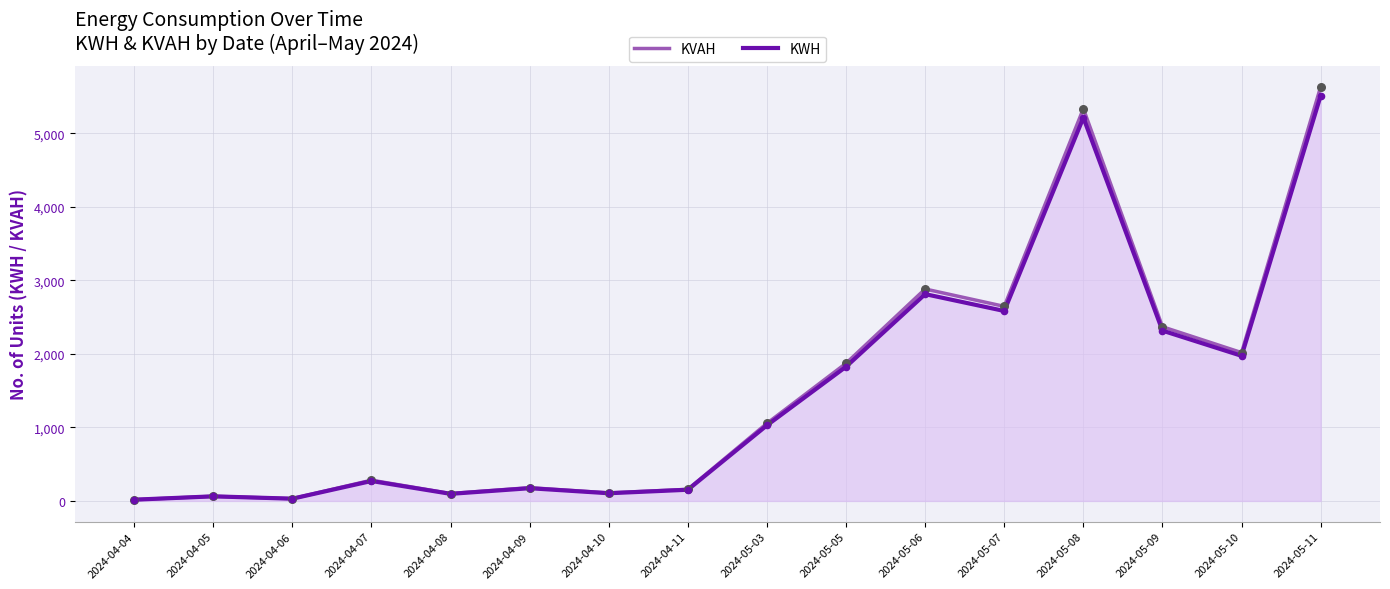

Which series has the largest total across all categories?

KVAH